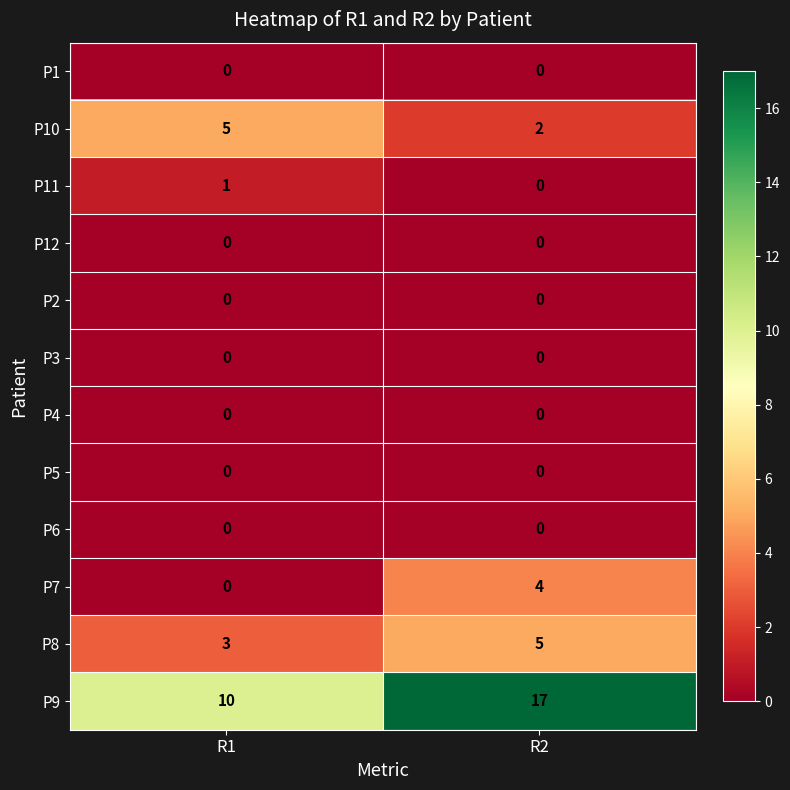

At how many categories does at least one series exceed 8?

2